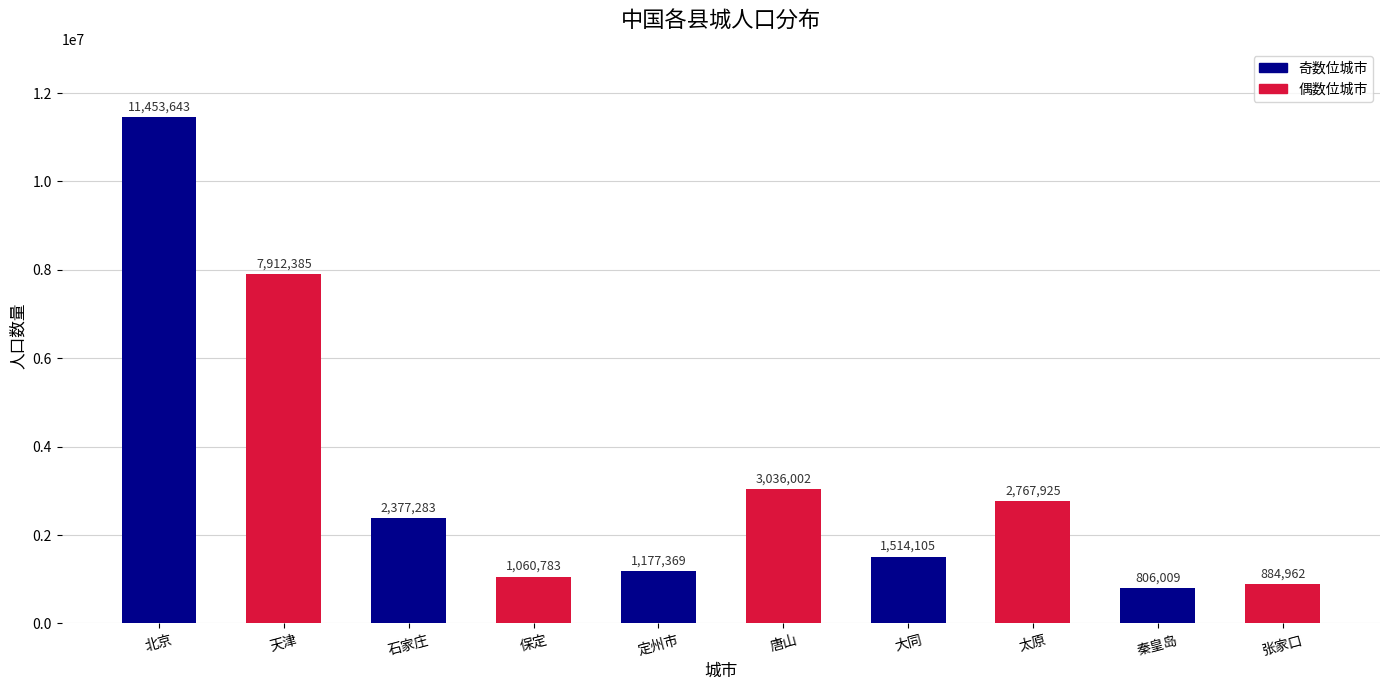

Rank the categories by value from lowest to highest.

秦皇岛, 张家口, 保定, 定州市, 大同, 石家庄, 太原, 唐山, 天津, 北京